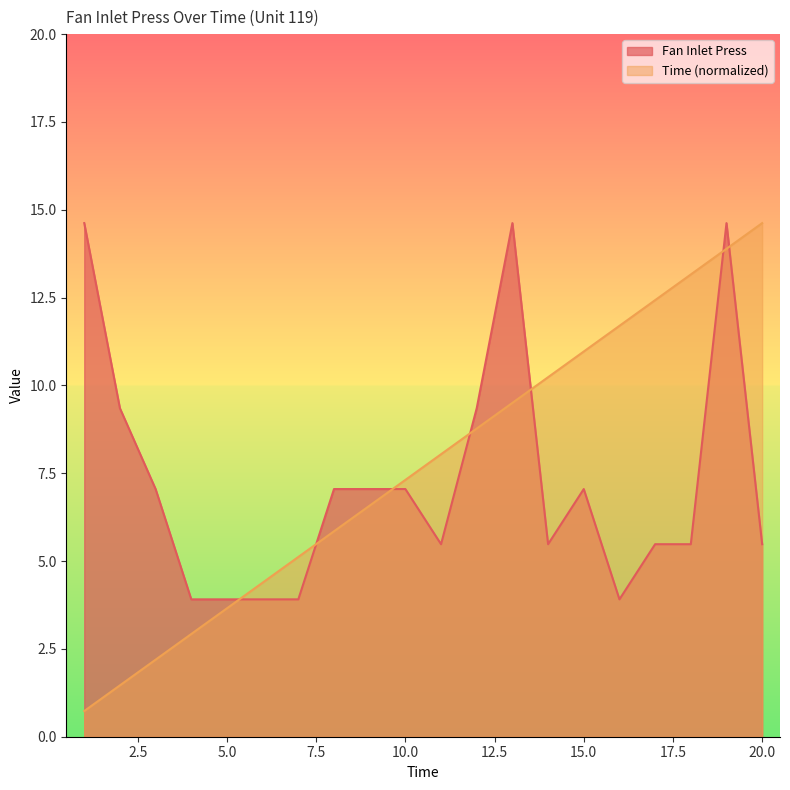

Which series ends up on top after the final intersection of Time and Fan Inlet Press?

Time